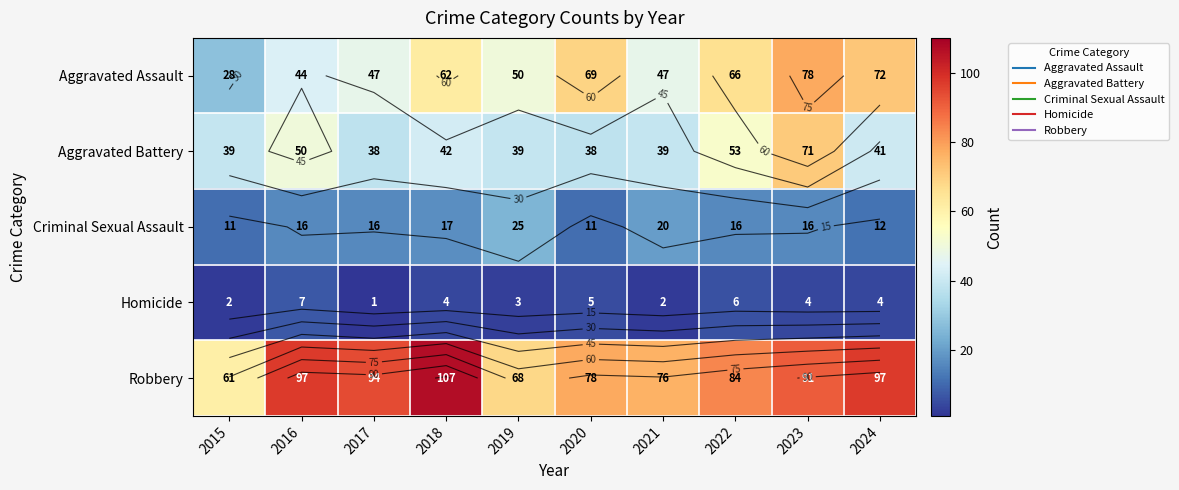

At how many categories does at least one series exceed 30?

10